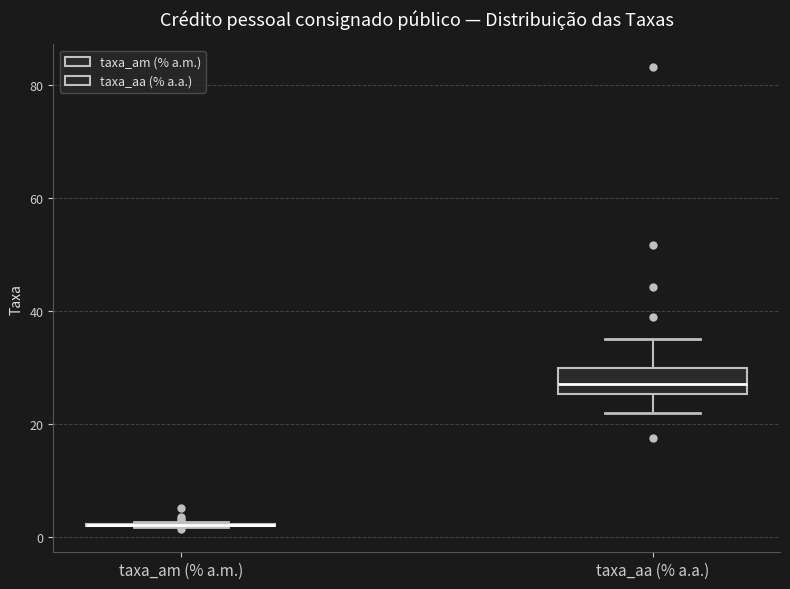

Reading left to right, transcribe this box plot: for each box, give where its median line is, the range the box spans, and where its two whiskers end, as read against the y-axis. The values are not printed on the chart, so give them approximately, as read against the axis.

taxa_am (% a.m.): box collapsed to a line at 2, whiskers 2 to 2
taxa_aa (% a.a.): median 28, box 26 to 30, whiskers 22 to 36